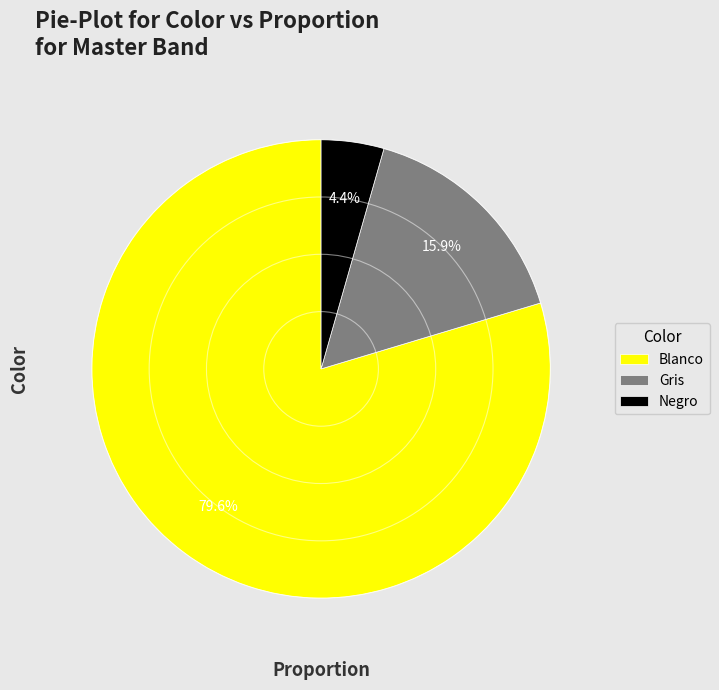

How much of the chart is everything except Negro?

95.6%